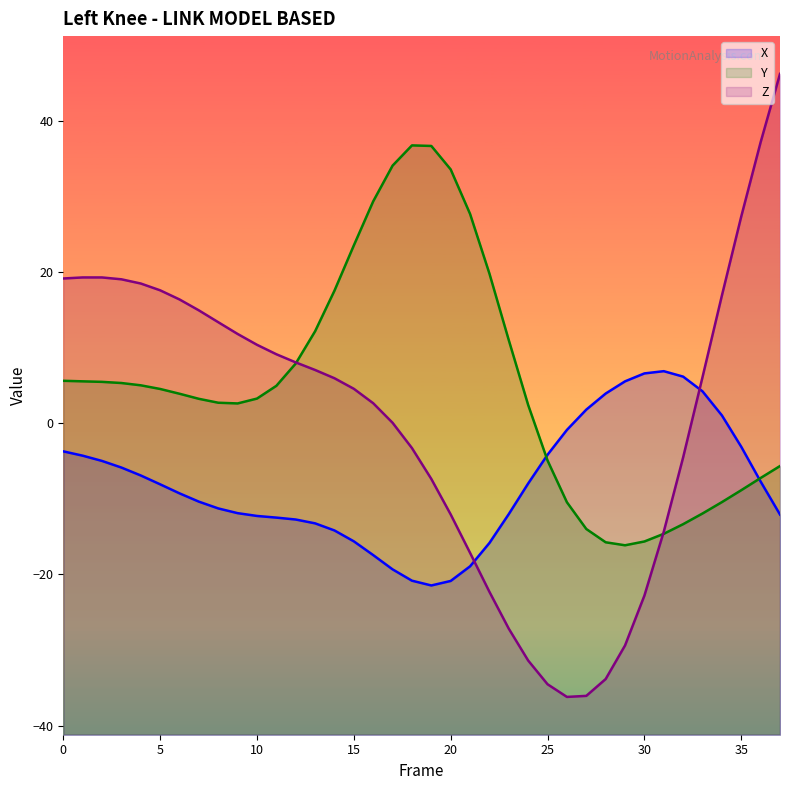

Is it true that Z equals -7.4 at 19?

True